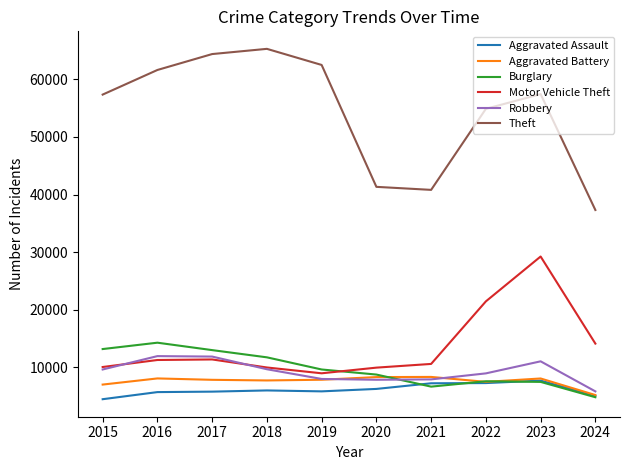

Is it true that Aggravated Assault equals 5841 at 2019?

True